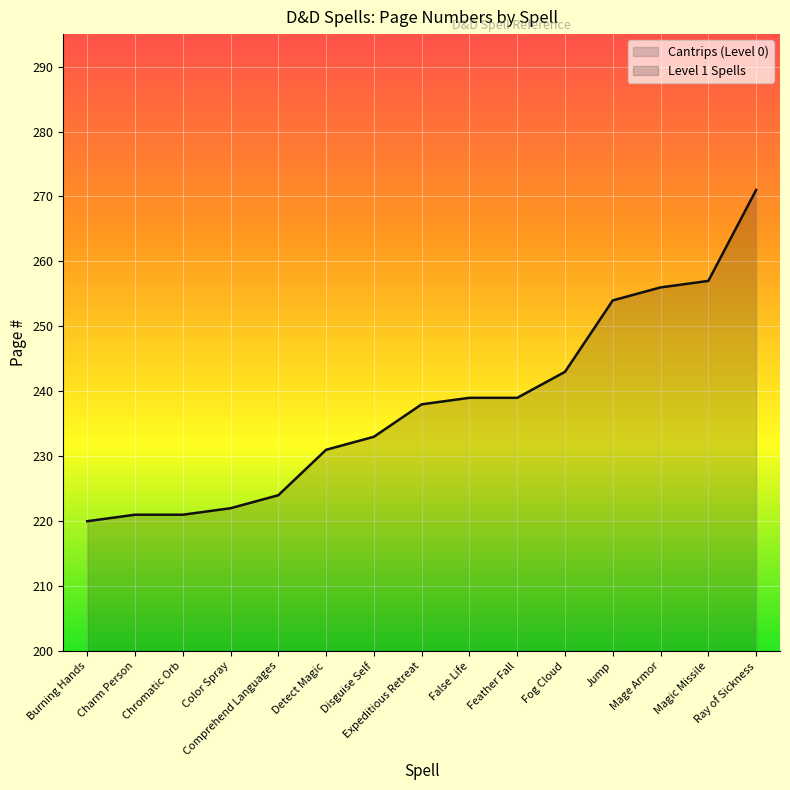

Which category has the highest value across all series?

Ray of Sickness